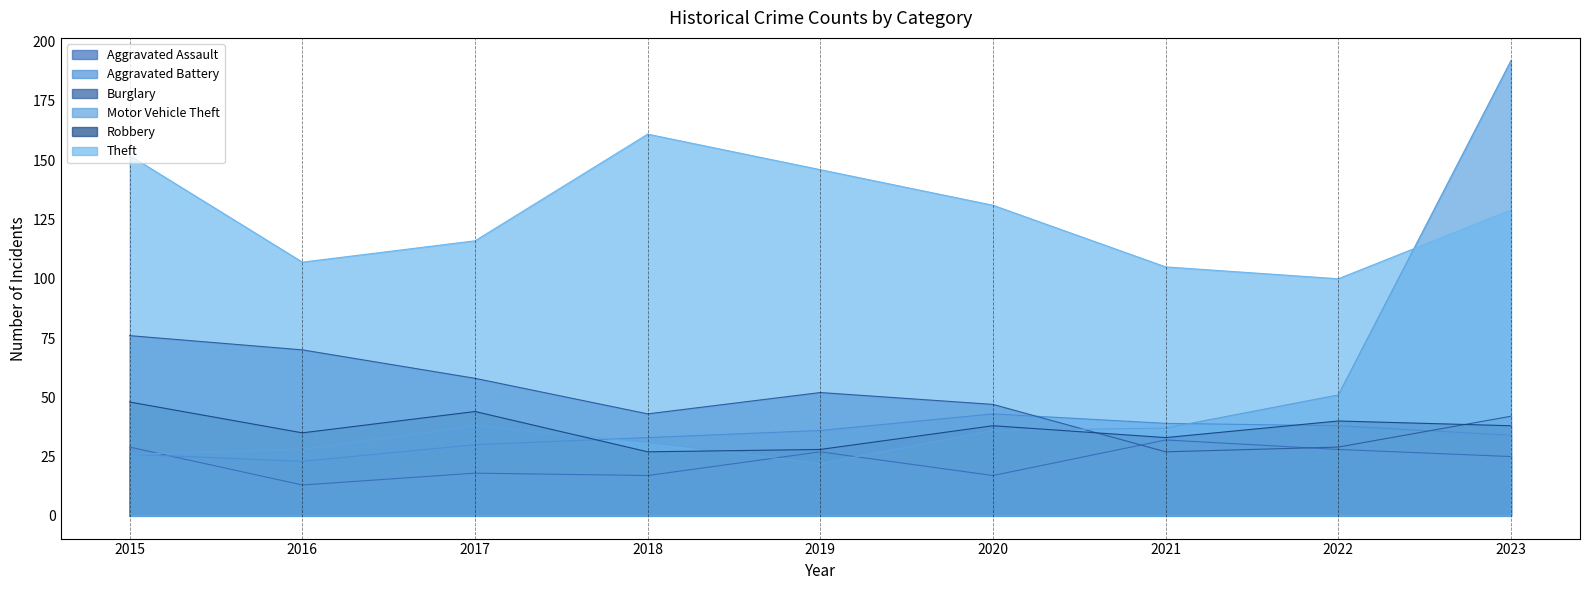

At which category is the sum across all series the highest?

2023